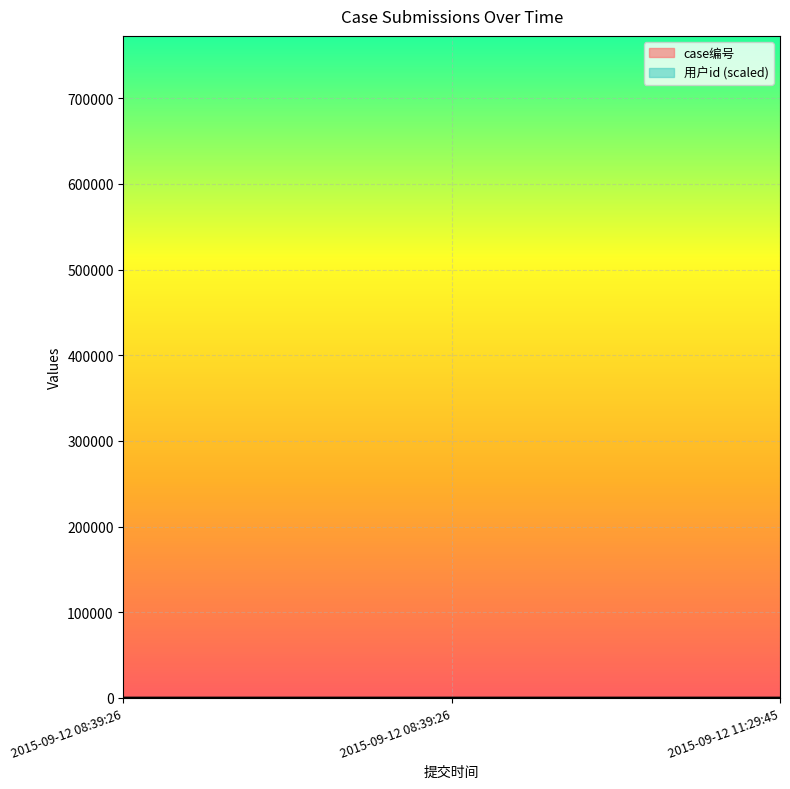

Rank the series by their average value, from highest to lowest.

case编号, 用户id